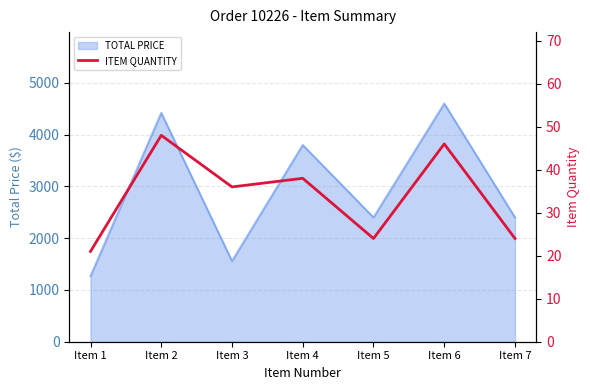

Does the chart display data point markers on the line(s)?

No